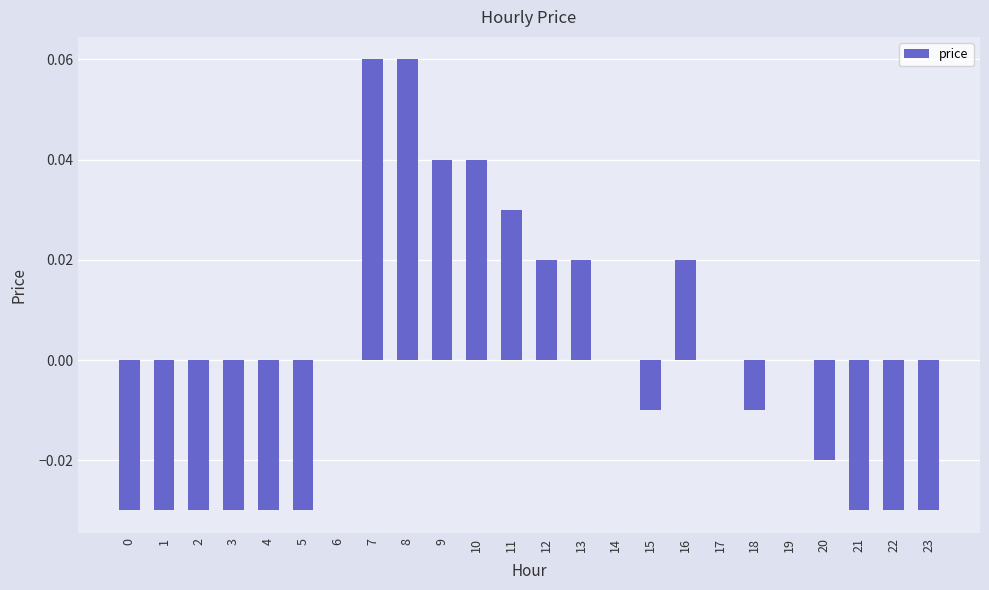

What is the change in value from 7 to 14?

-0.1